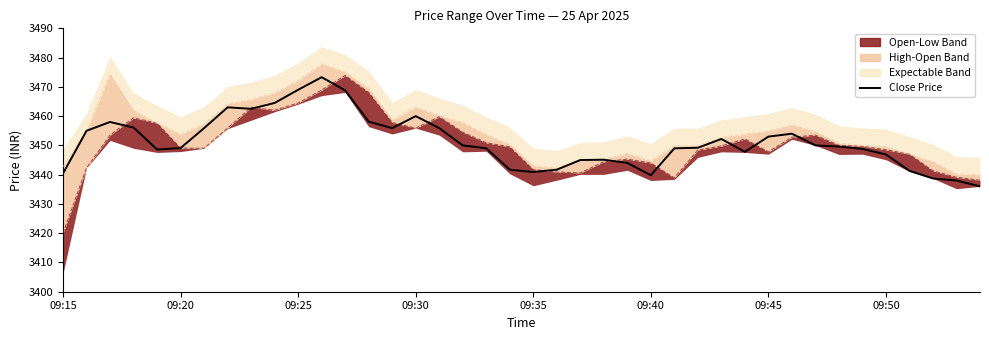

How many data points are above 3449?

22